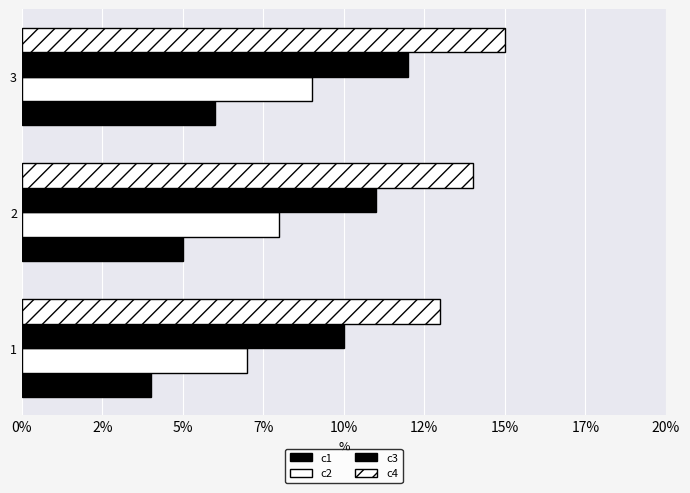

How many categories are shown in the chart?

3